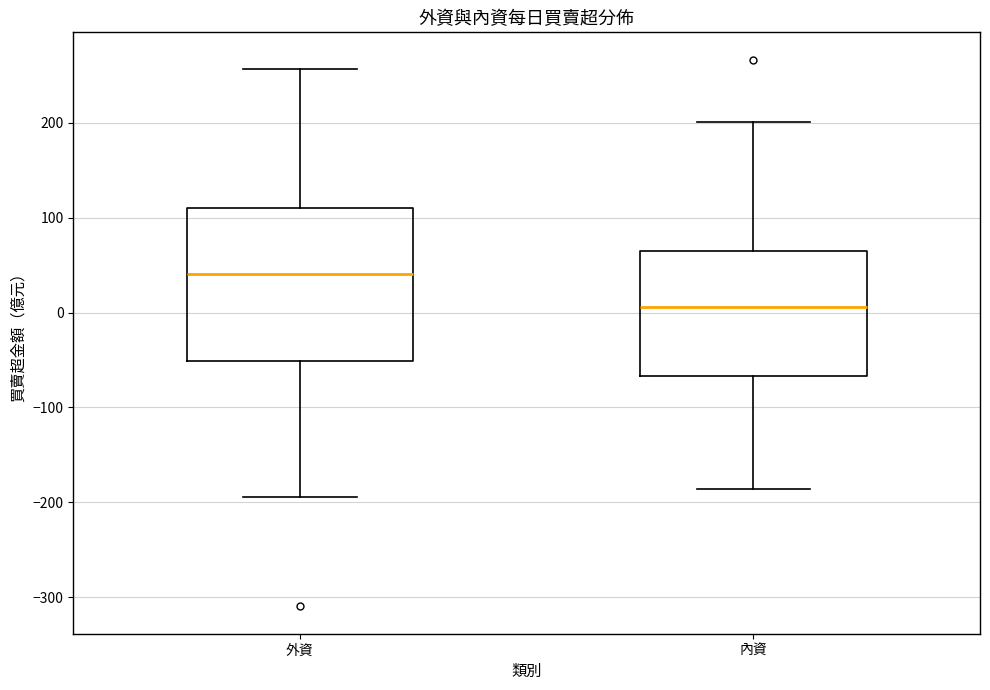

Reading left to right, read every box against the y-axis: the position of its median line, the range the box covers, and the ends of its whiskers. The values are not printed on the chart, so give them approximately, as read against the axis.

外資: median 40, box -50 to 110, whiskers -190 to 260
內資: median 10, box -70 to 60, whiskers -190 to 200